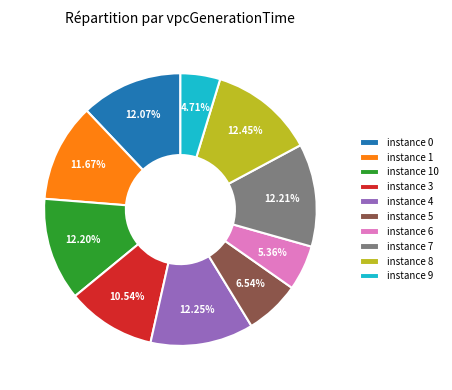

What is the ratio of the value at instance 3 to the value at instance 9?

2.2